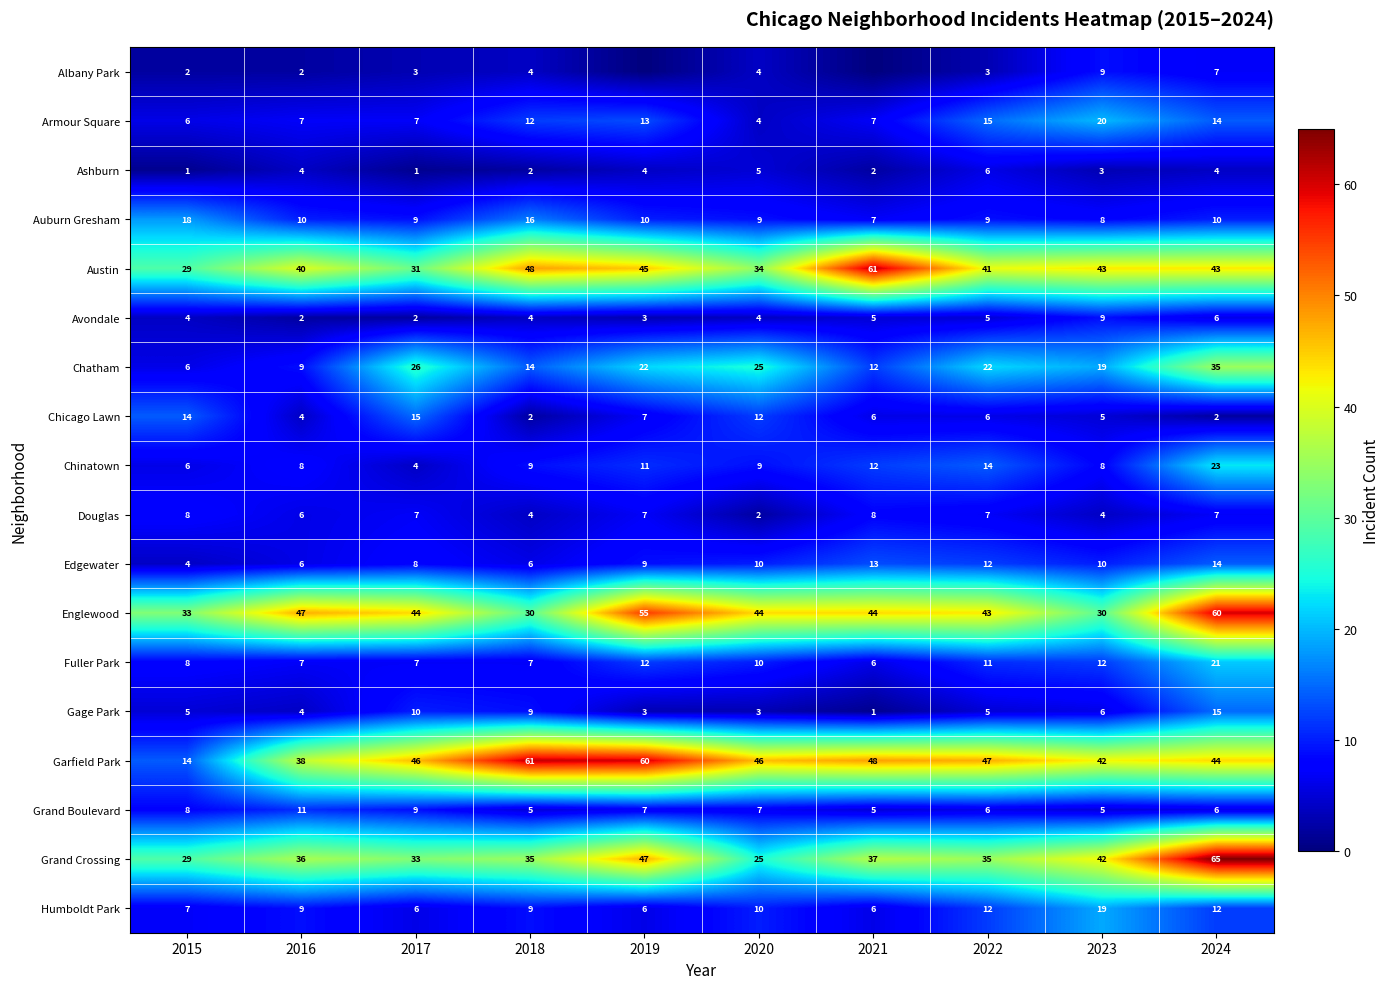

What is the difference between the maximum and minimum values in the Avondale series?

7